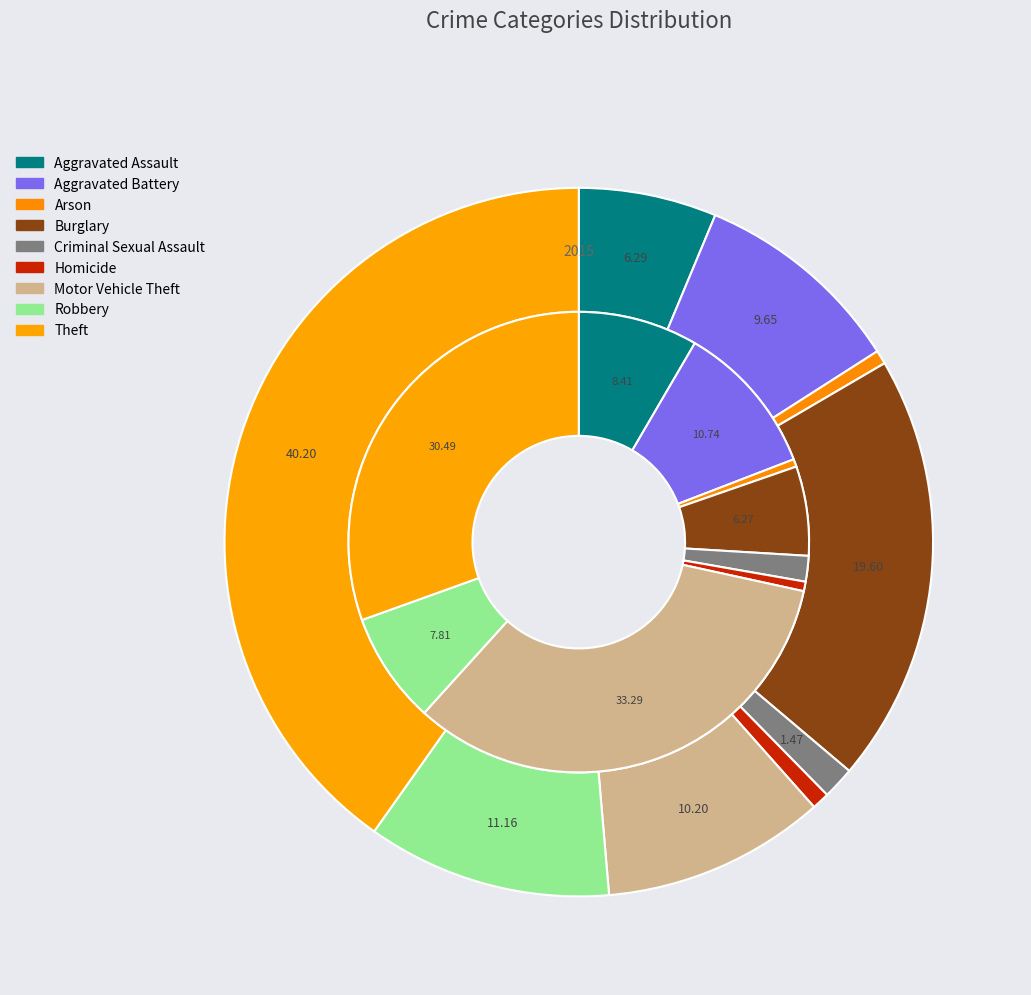

The 3 slice represents 1% of the pie. True or false?

False